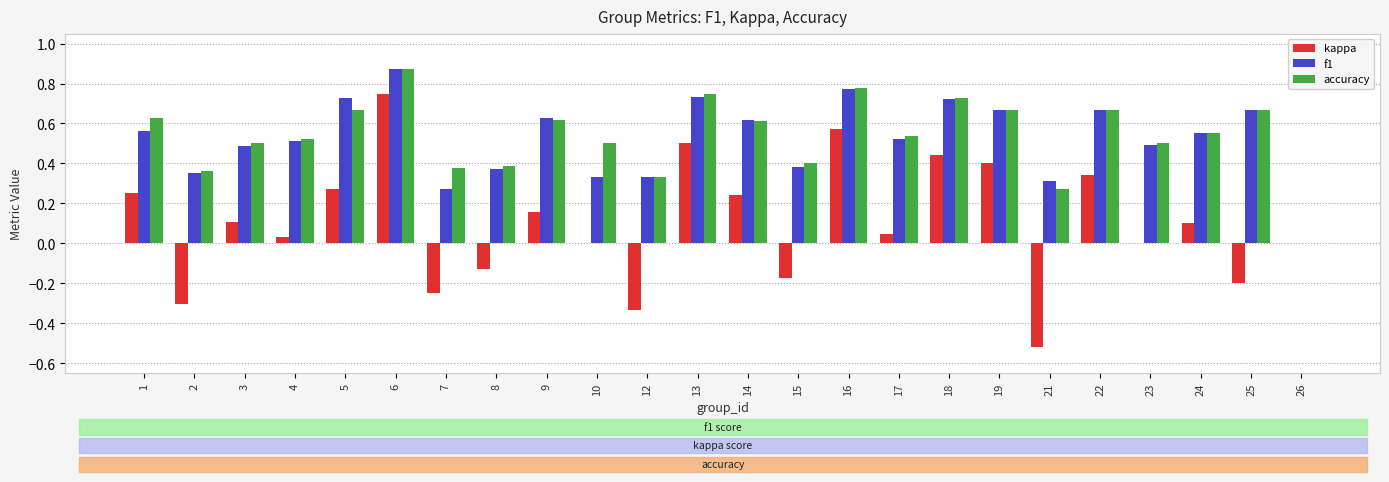

The value of kappa at 13 is 0.5. True or false?

True